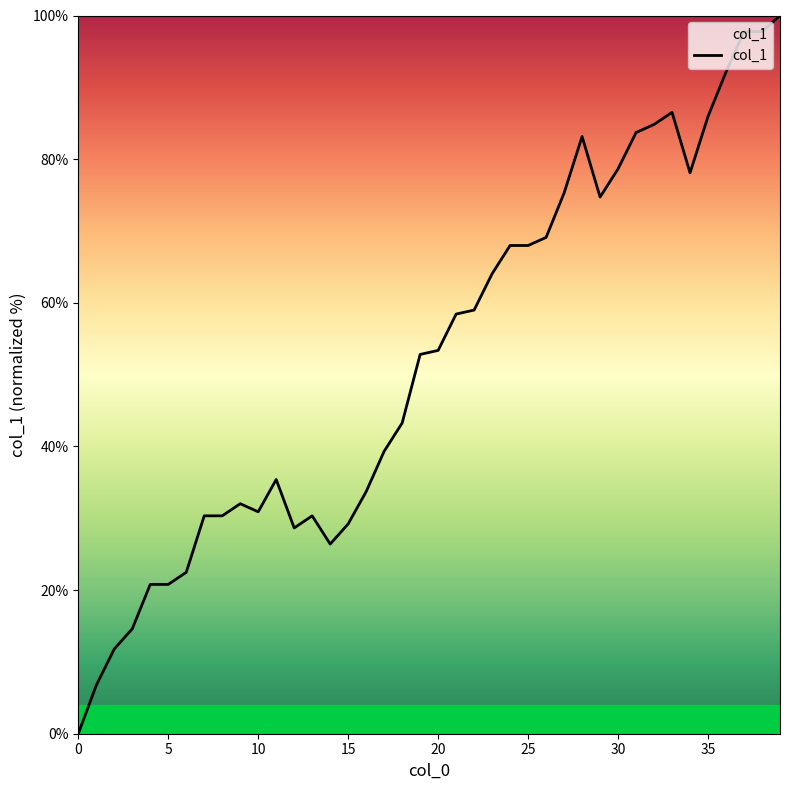

What is the maximum value shown in the chart?

100.0